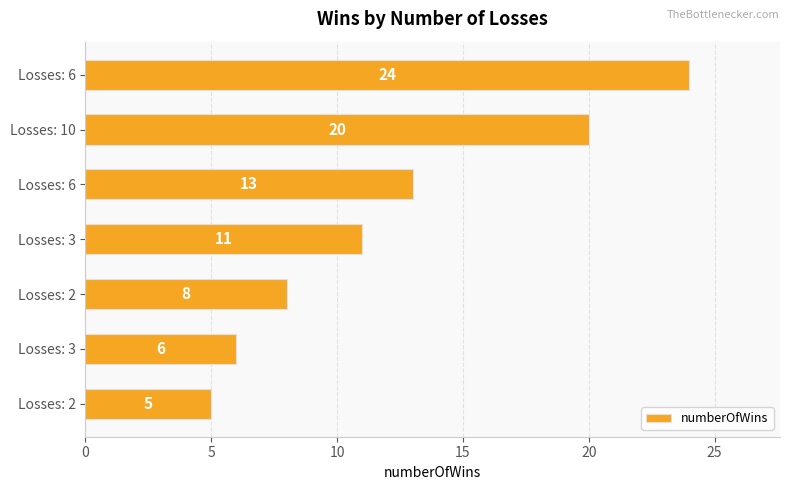

Does the chart contain any negative values?

No